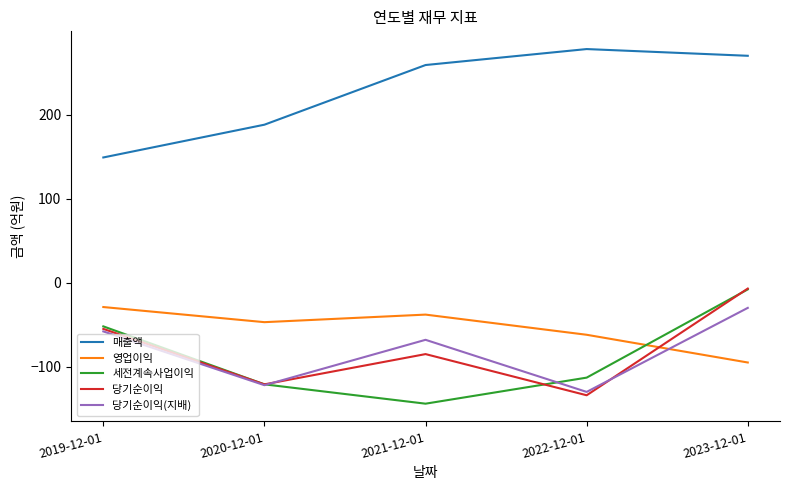

List the labels in order of 매출액 value, smallest first.

2019-12-01, 2020-12-01, 2021-12-01, 2023-12-01, 2022-12-01